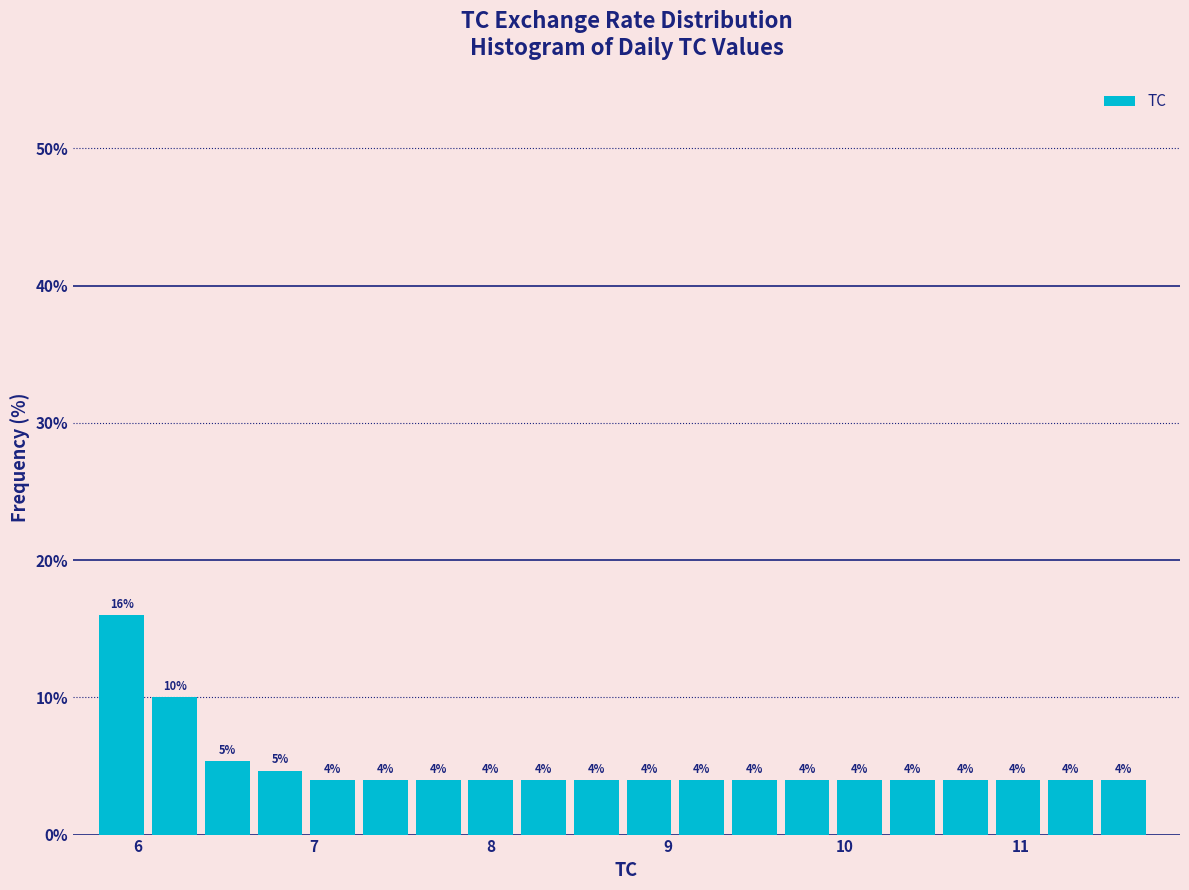

Around what value on the x-axis is the tallest bar? Give the approximate position of its centre, as read against the axis.

5.9